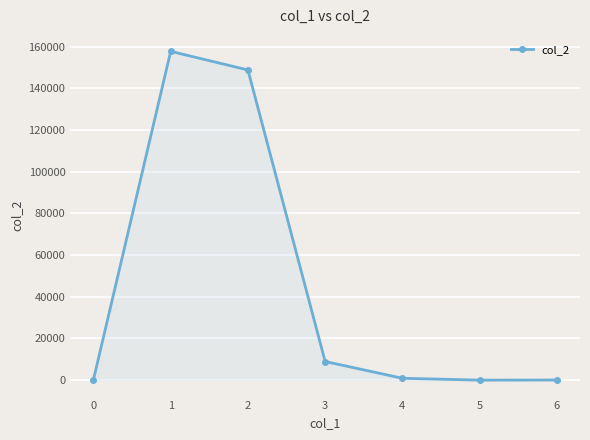

Where is the first local maximum?

1